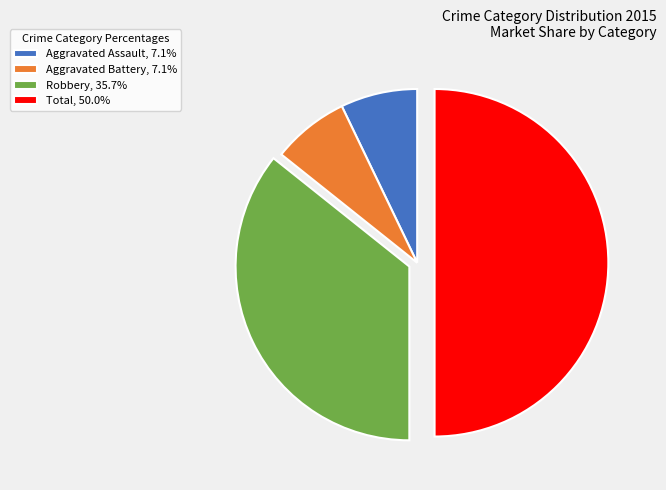

True or false: Total accounts for 50% of the total.

True